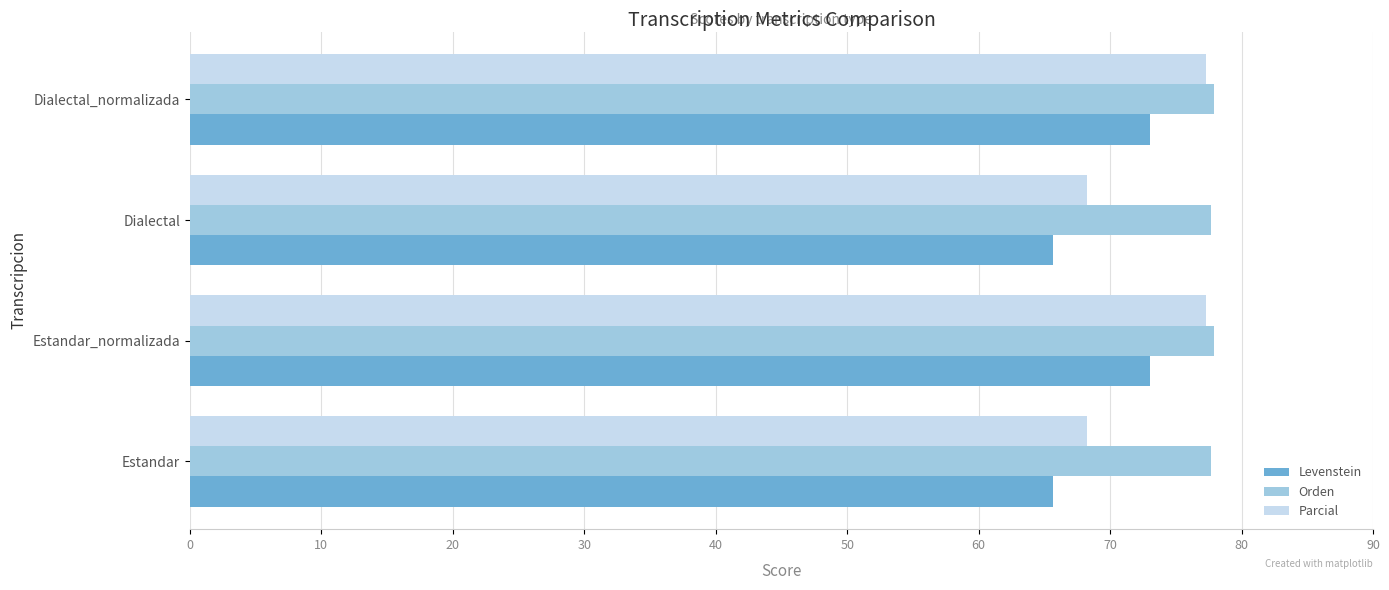

List the series in order of their overall mean, highest first.

Orden, Parcial, Levenstein